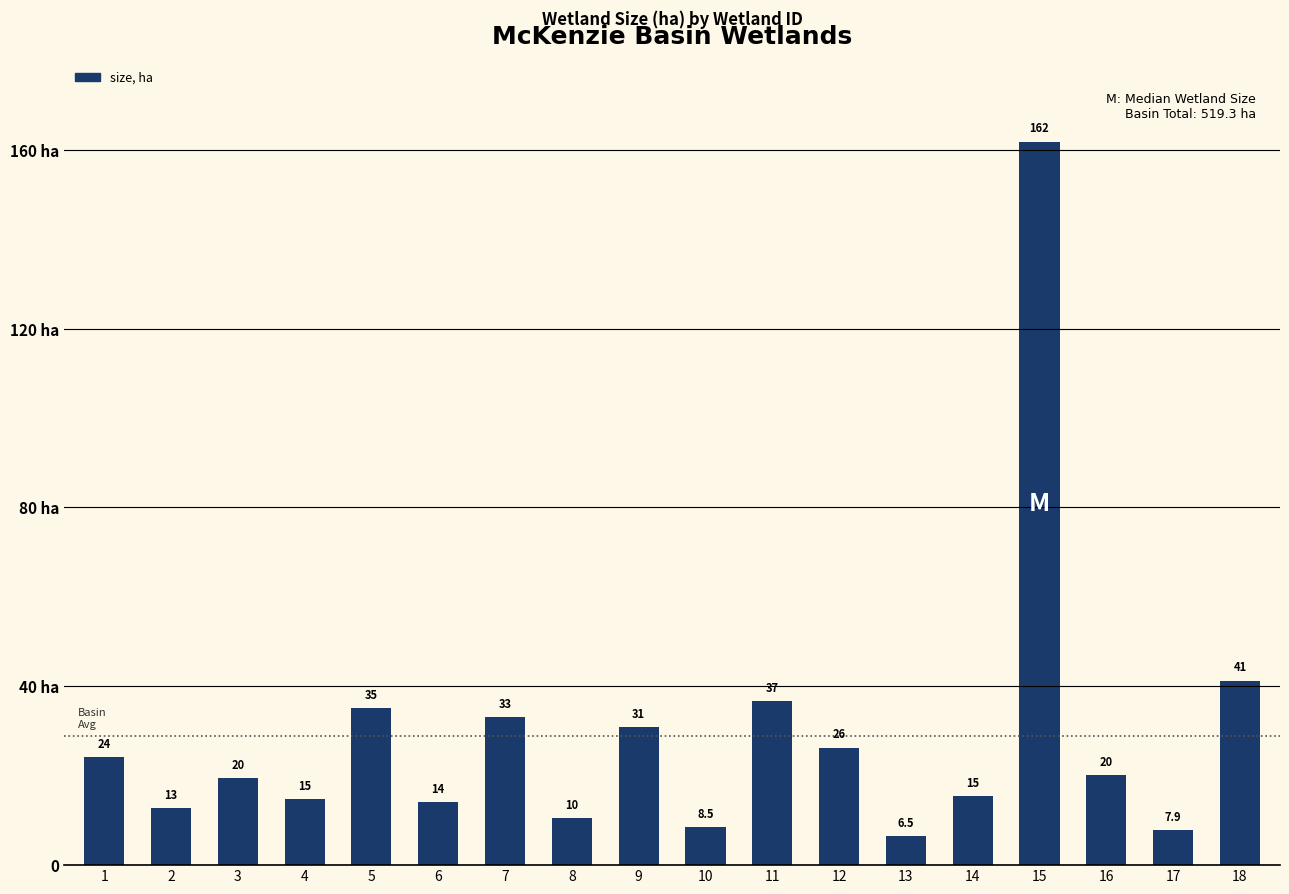

Reading right to left, extract all data points from this chart.

41.3	7.9	20.1	161.8	15.5	6.5	26.3	36.6	8.5	30.8	10.5	33.1	14.1	35.2	14.7	19.5	12.8	24.1